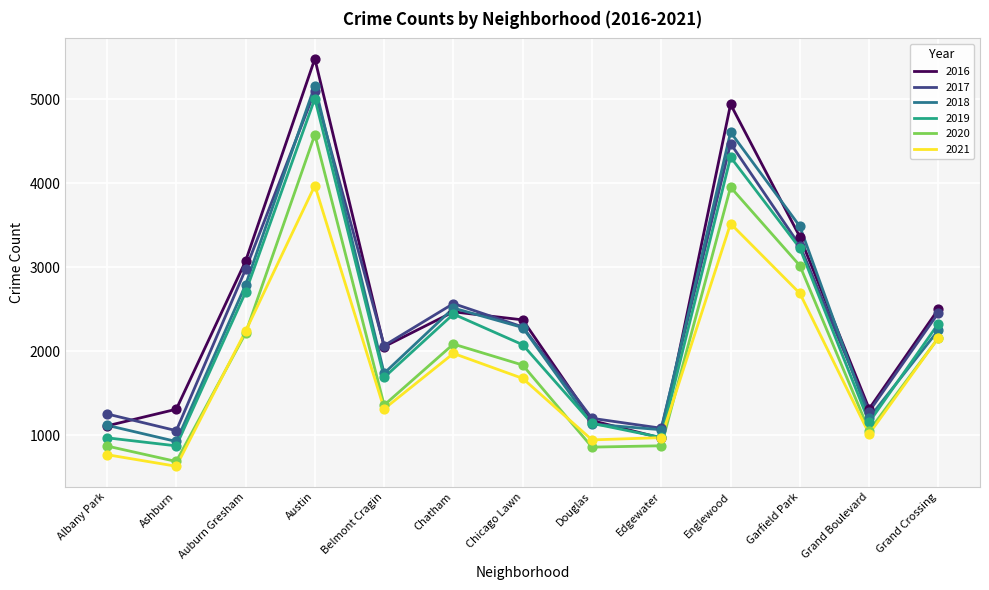

At how many categories does at least one series exceed 5110?

1